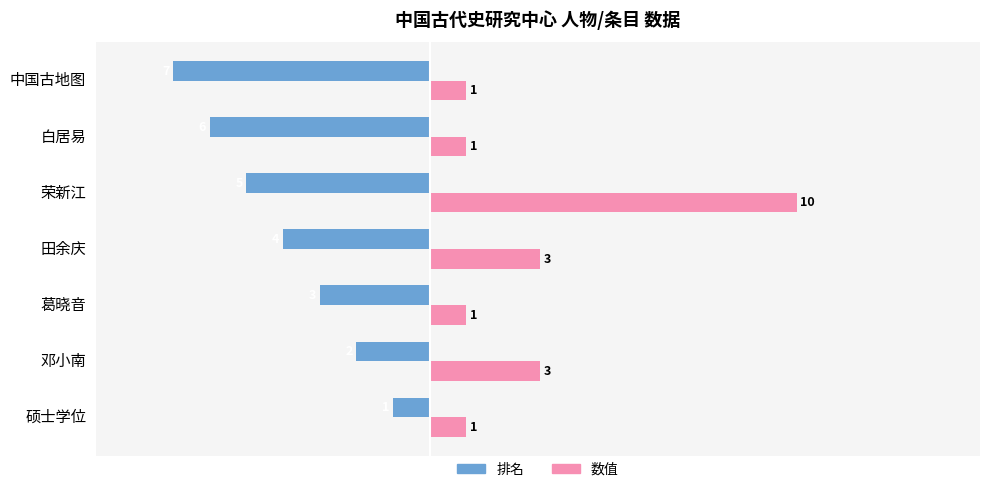

List the series in order of their overall mean, lowest first.

排名, 数值